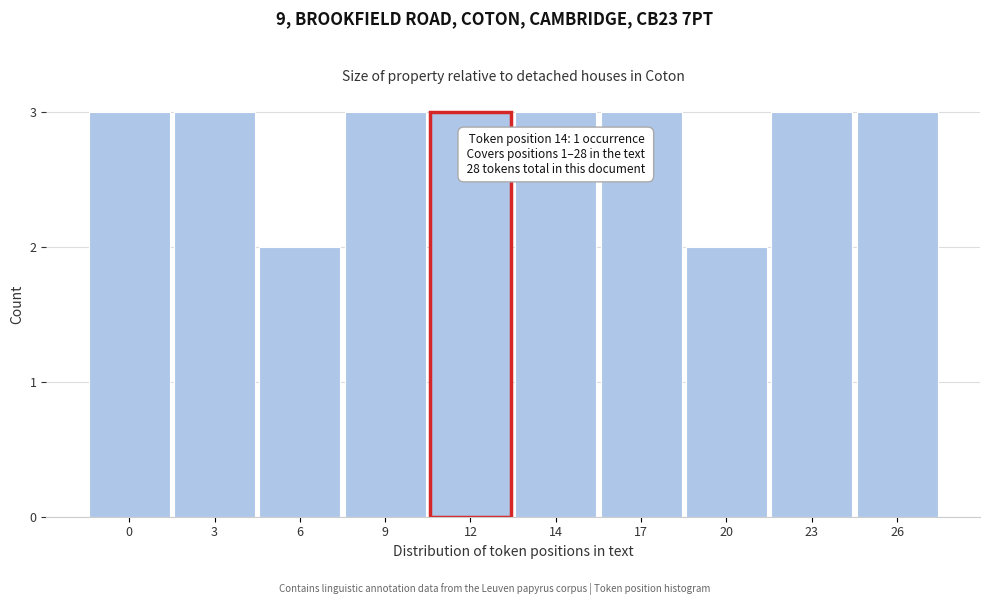

Reading left to right, extract all data points from this chart.

0=3	3=3	6=2	9=3	12=3	14=3	17=3	20=2	23=3	26=3